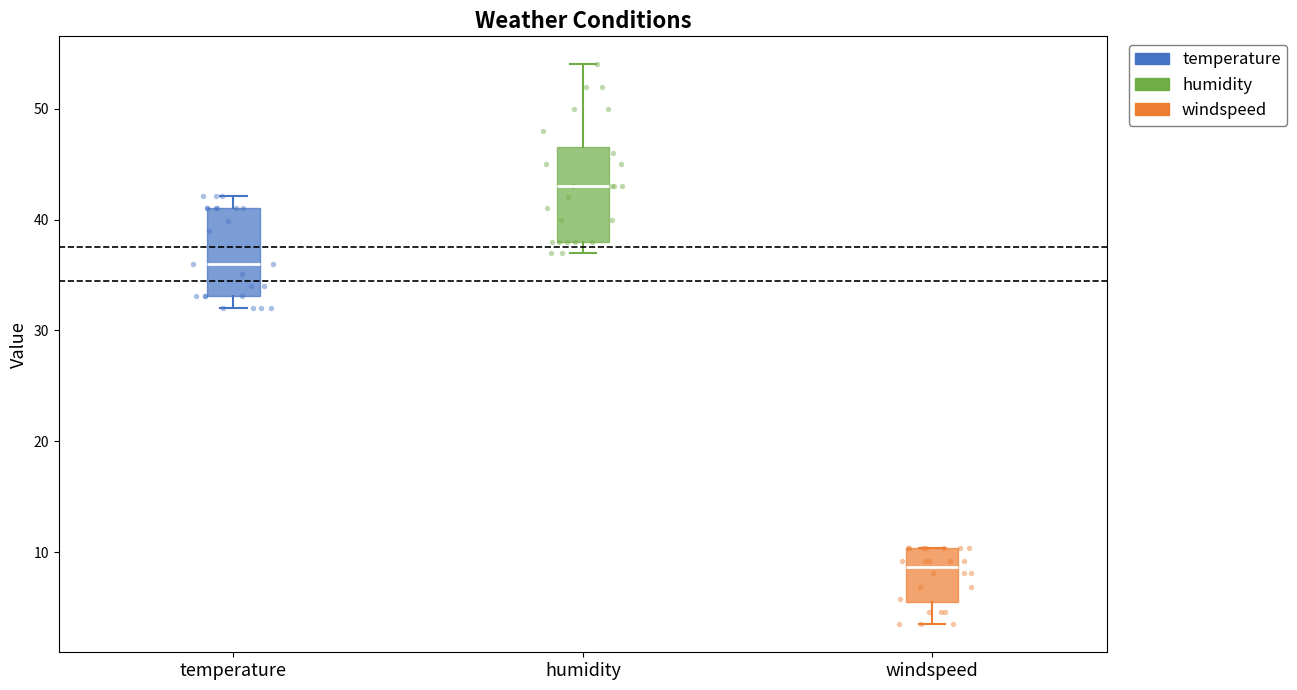

Which box has the highest median line?

humidity